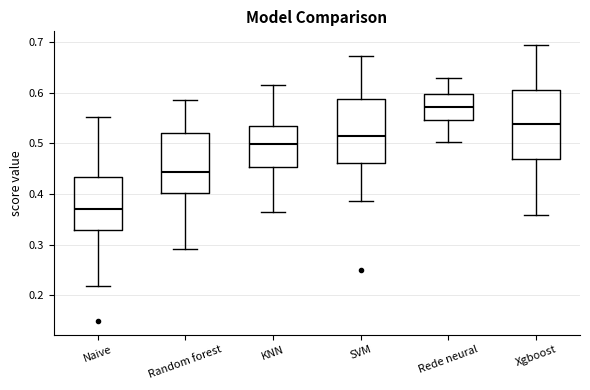

Reading left to right, read every box against the y-axis: the position of its median line, the range the box covers, and the ends of its whiskers. The values are not printed on the chart, so give them approximately, as read against the axis.

Naive: median 0.37, box 0.33 to 0.43, whiskers 0.22 to 0.55
Random forest: median 0.44, box 0.40 to 0.52, whiskers 0.29 to 0.59
KNN: median 0.50, box 0.45 to 0.53, whiskers 0.36 to 0.61
SVM: median 0.51, box 0.46 to 0.59, whiskers 0.39 to 0.67
Rede neural: median 0.57, box 0.55 to 0.60, whiskers 0.50 to 0.63
Xgboost: median 0.54, box 0.47 to 0.61, whiskers 0.36 to 0.69